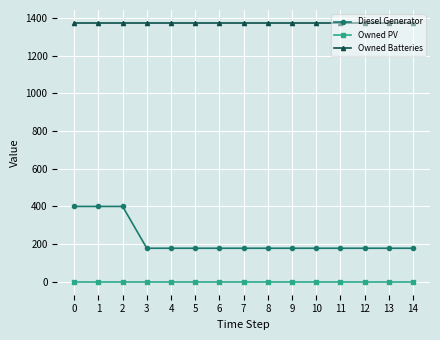

What is the total value across all series at 5?

1552